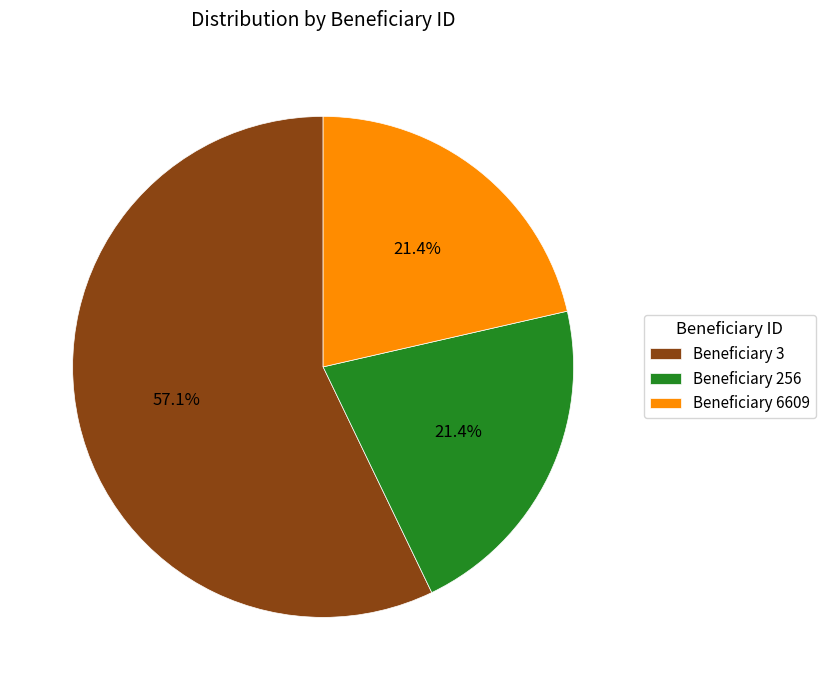

What percentage is NOT represented by Beneficiary 256?

78.6%